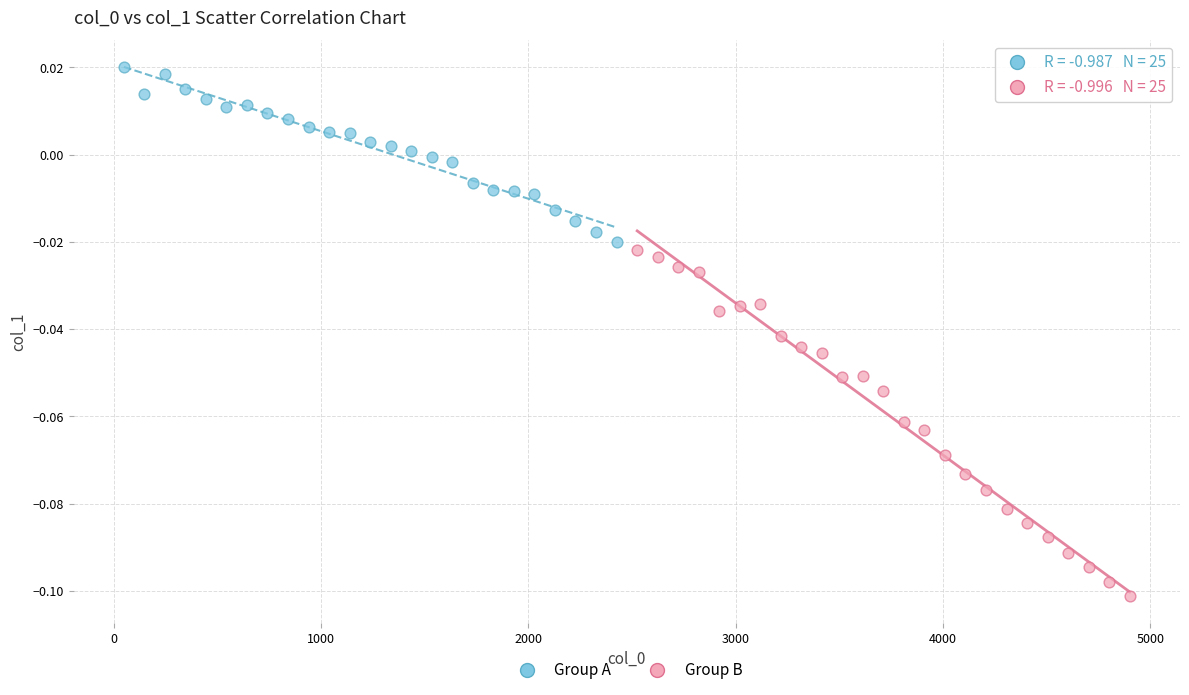

Which series contains the highest Y value?

Group A